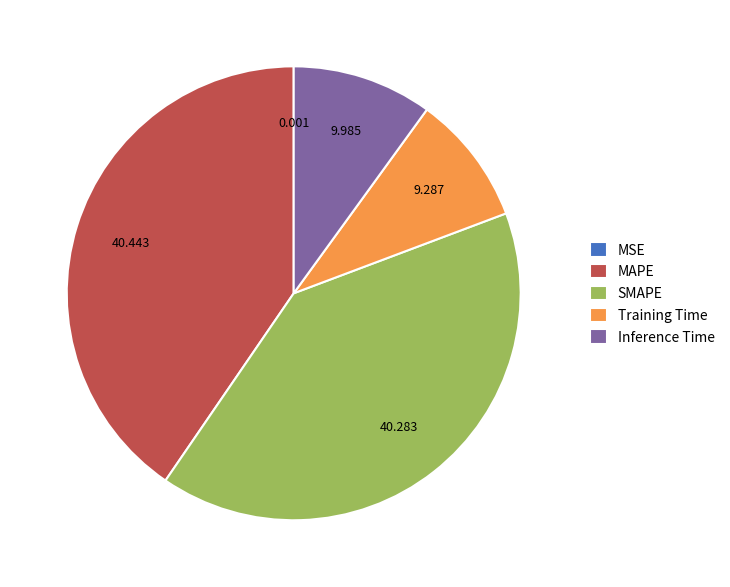

Between Inference Time and MAPE, which is larger?

MAPE